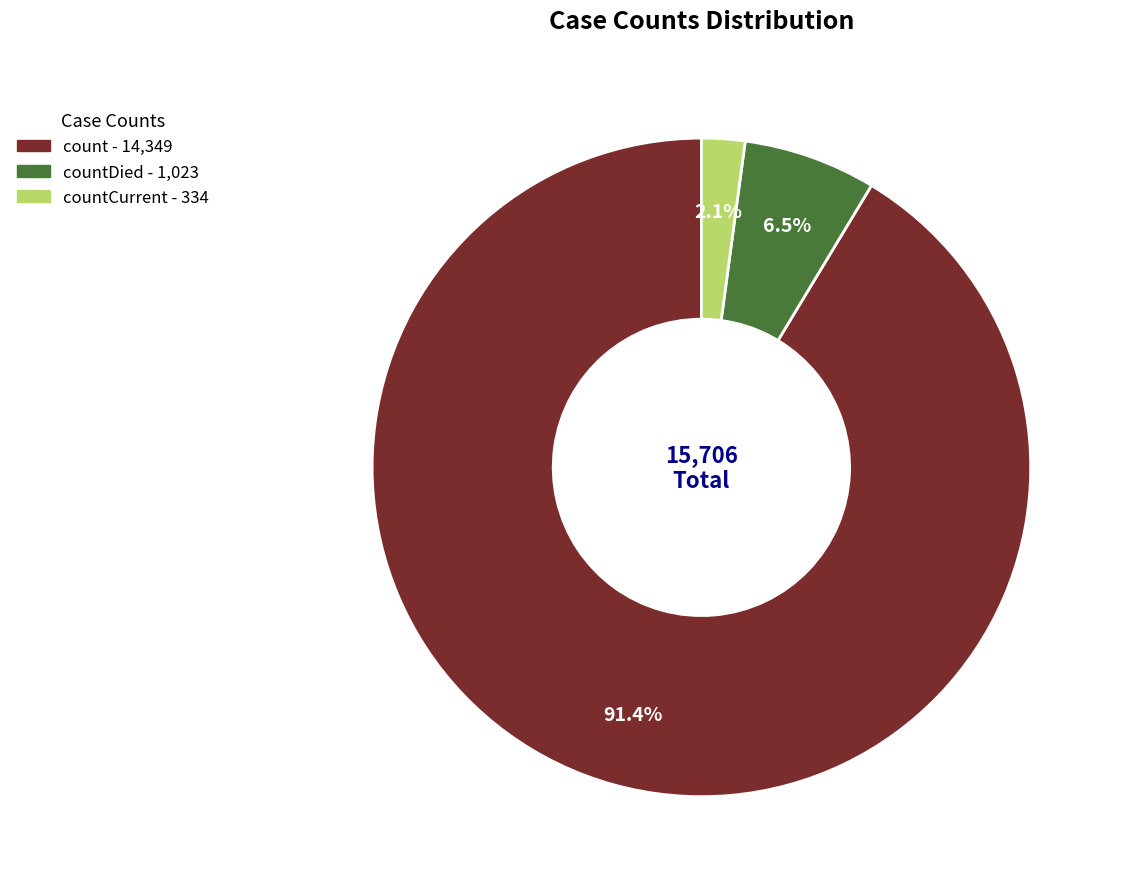

Is there any slice that represents more than half of the pie?

Yes